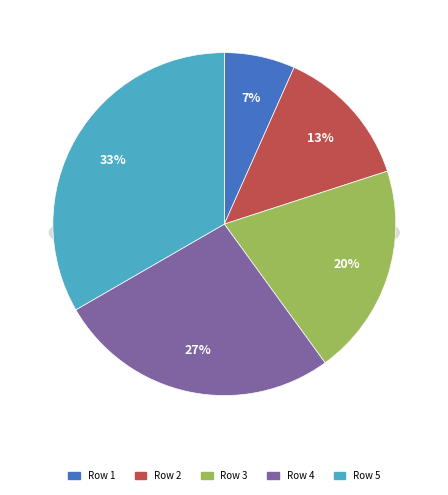

To the nearest percent, what is the average slice percentage?

20%